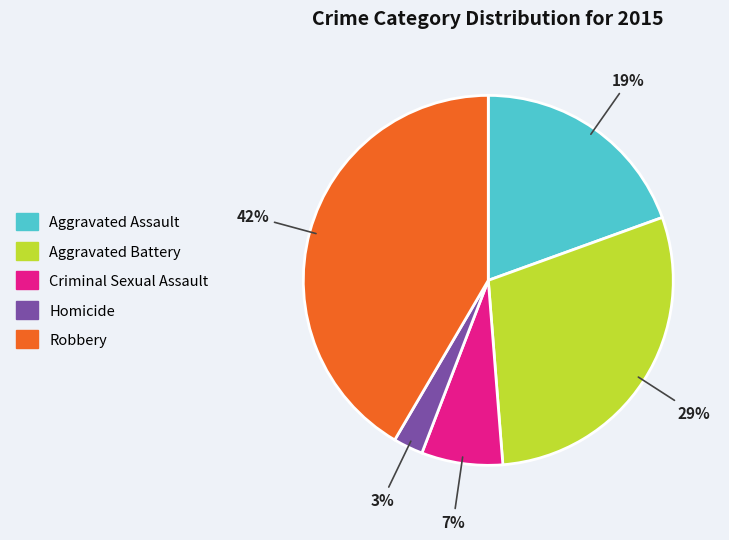

To the nearest percent, what portion does Robbery represent?

42%